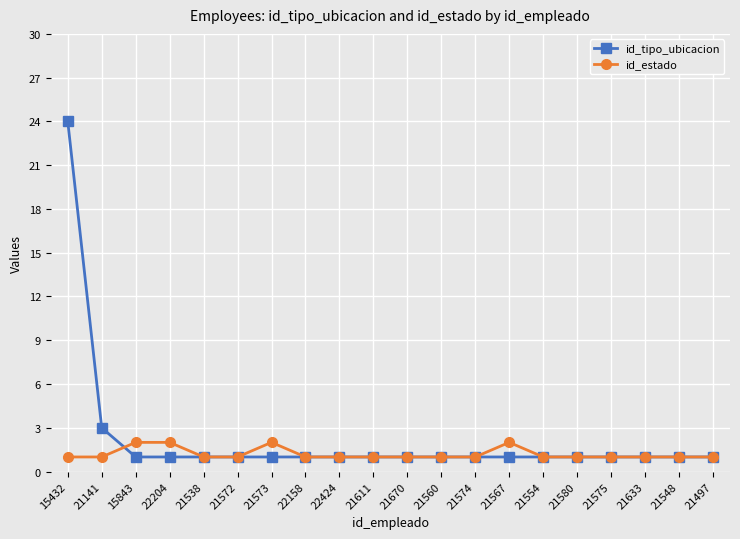

Which series has the largest range (max minus min)?

id_tipo_ubicacion